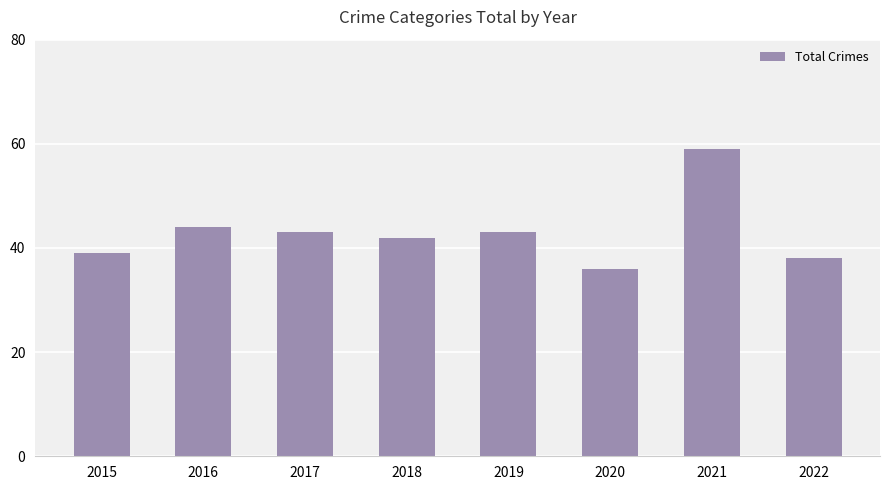

Approximately how many times larger is the value at 2019 compared to 2022?

1.1